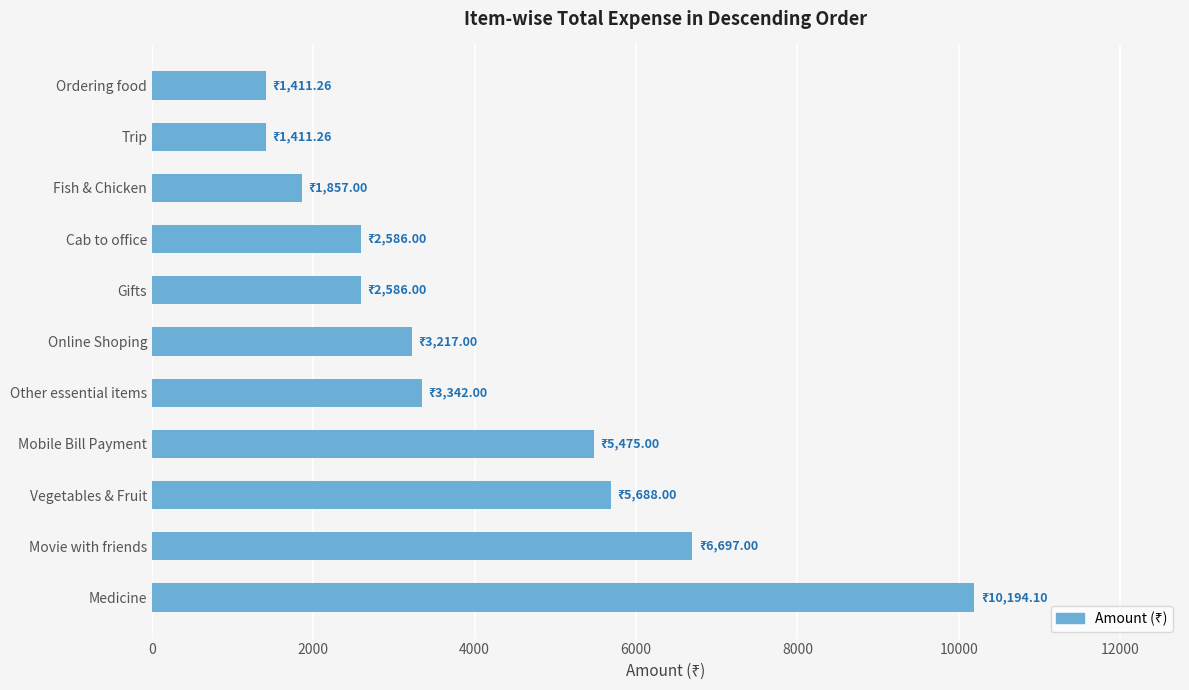

How many bars are there in total?

11